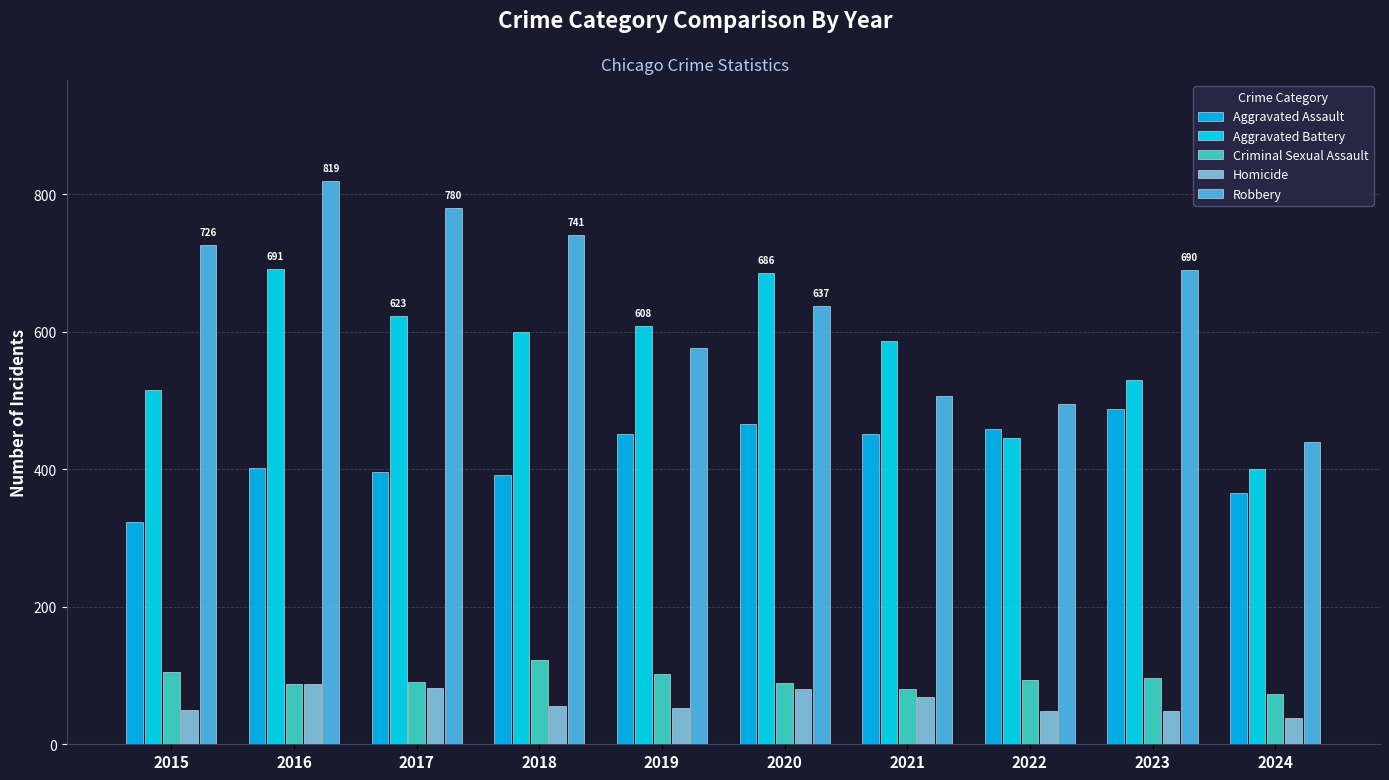

What is the difference between the maximum and minimum values in the Homicide series?

49